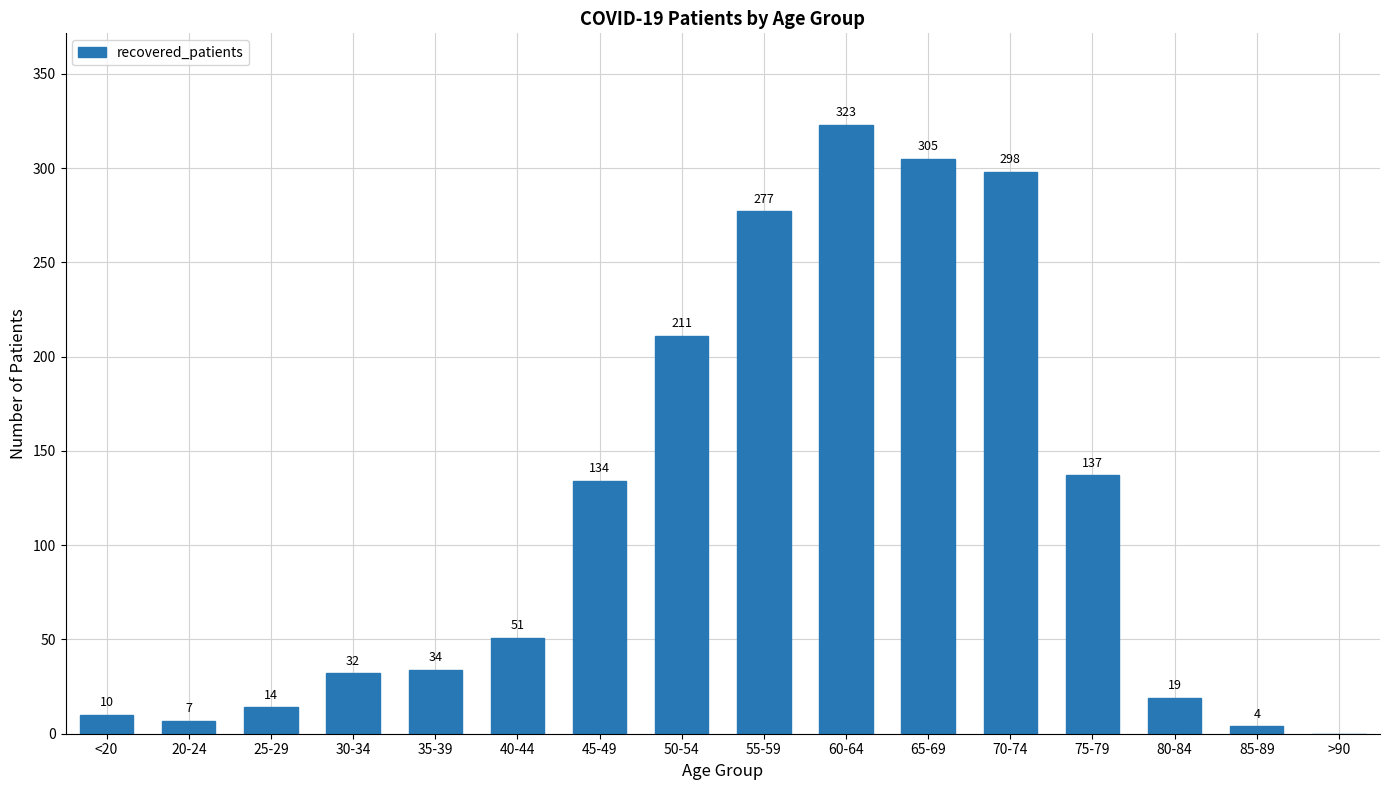

Between 45-49 and 75-79, which is larger?

75-79